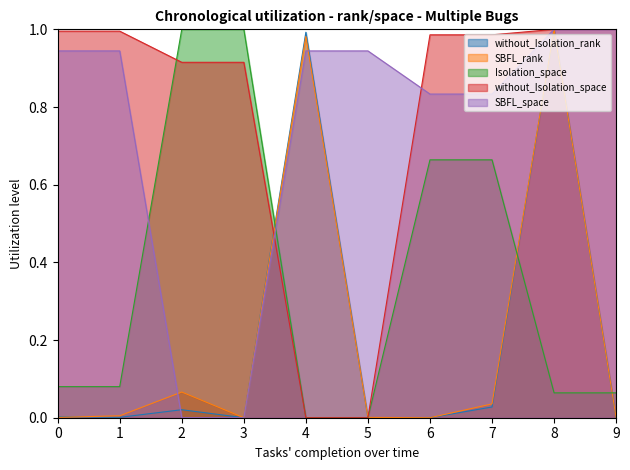

At which category does SBFL_rank reach its first local peak?

2